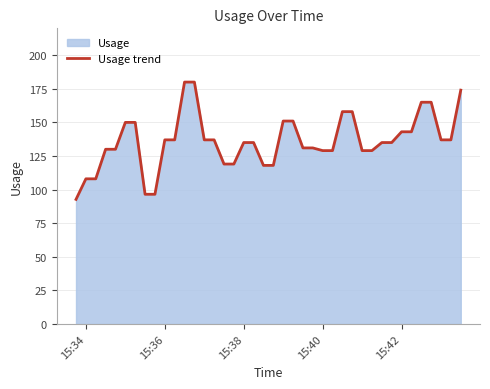

What is the difference between the maximum and minimum values?

87.3